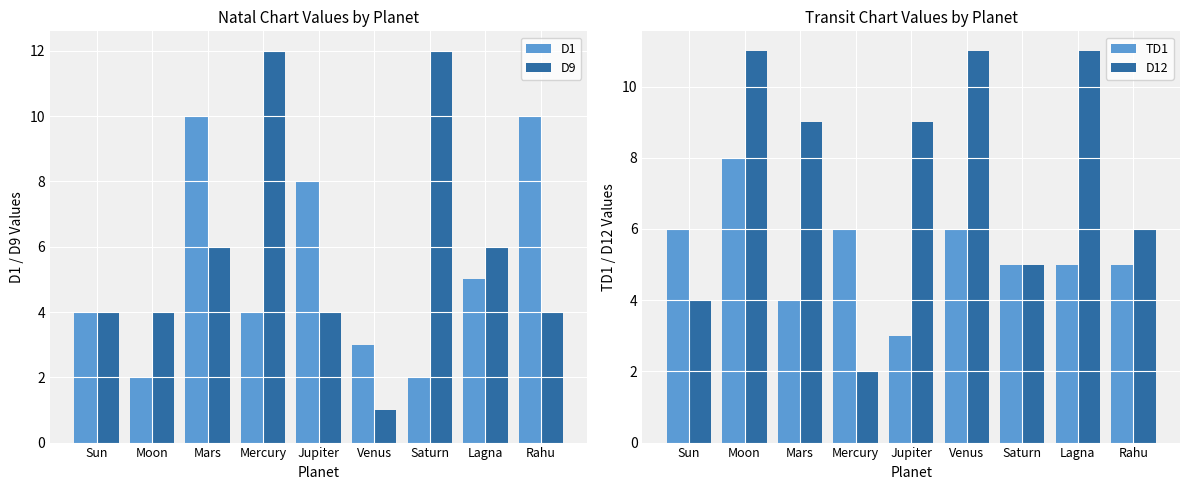

What is the difference between the highest and lowest values at Lagna?

6